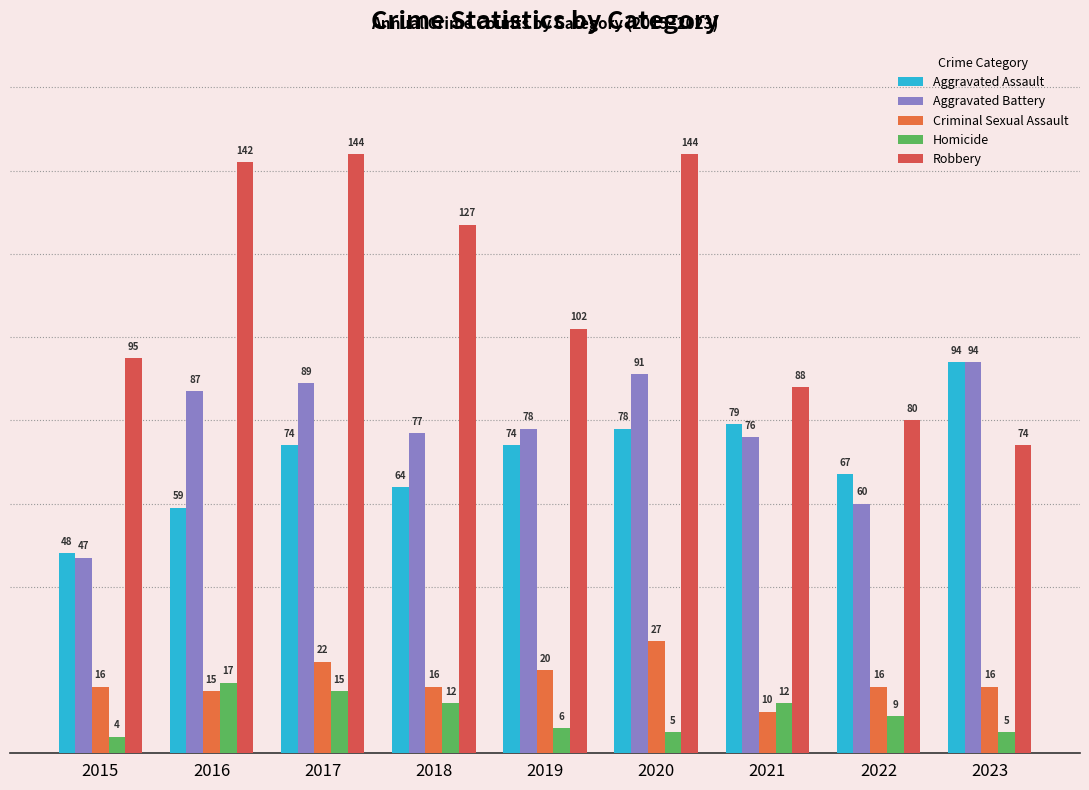

What is the sum of the Criminal Sexual Assault values at 2015 and 2016?

31